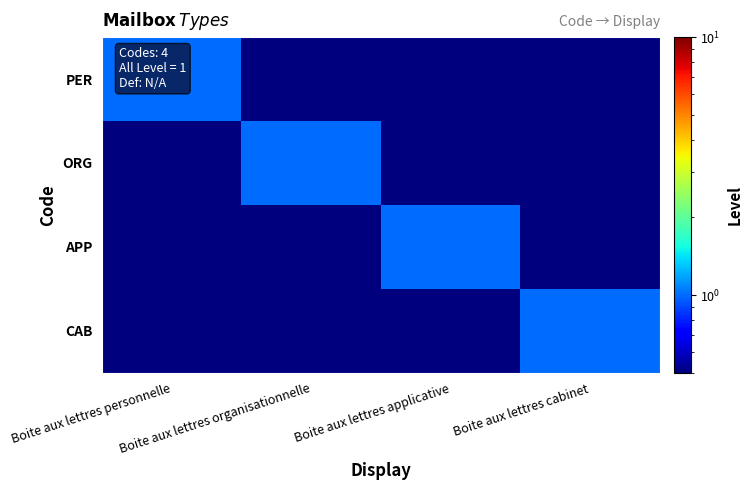

Rank the series by their maximum value, from lowest to highest.

PER, ORG, APP, CAB